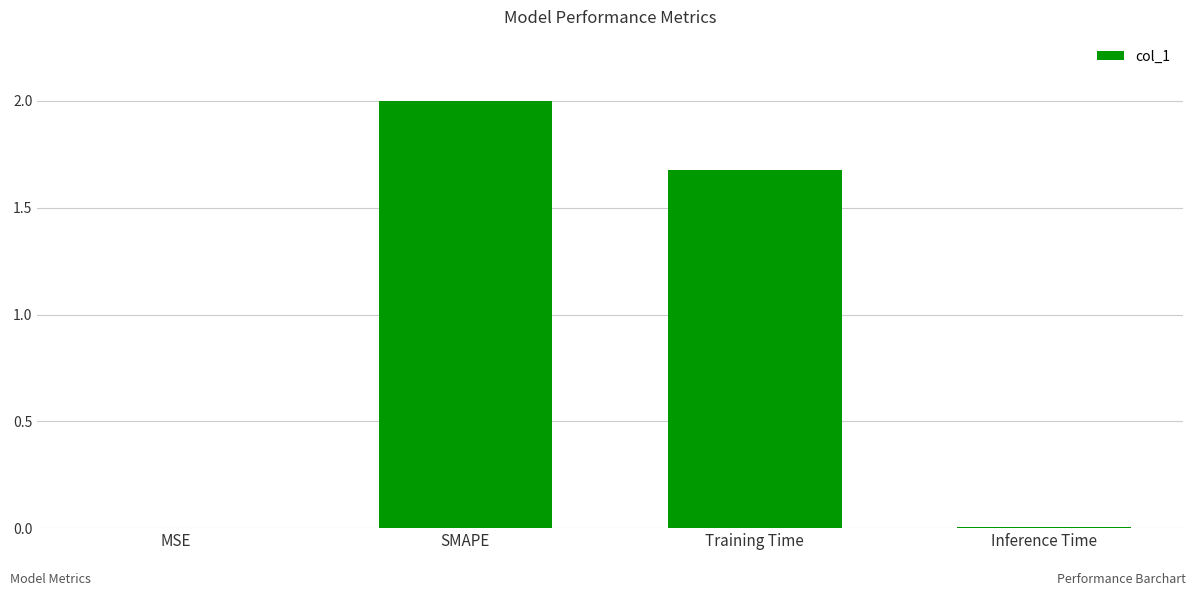

What is the approximate value at Training Time?

1.7